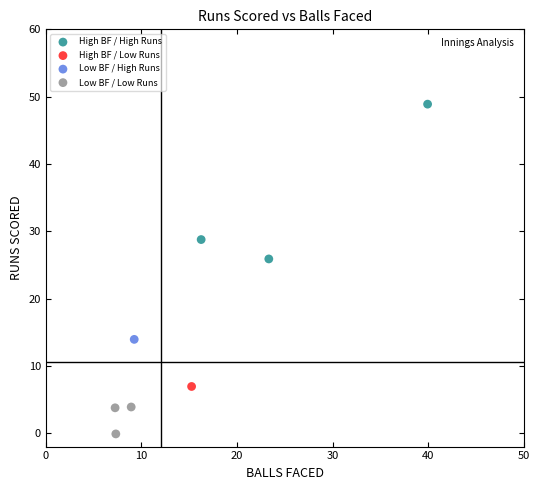

Which series contains the highest Y value?

High BF / High Runs